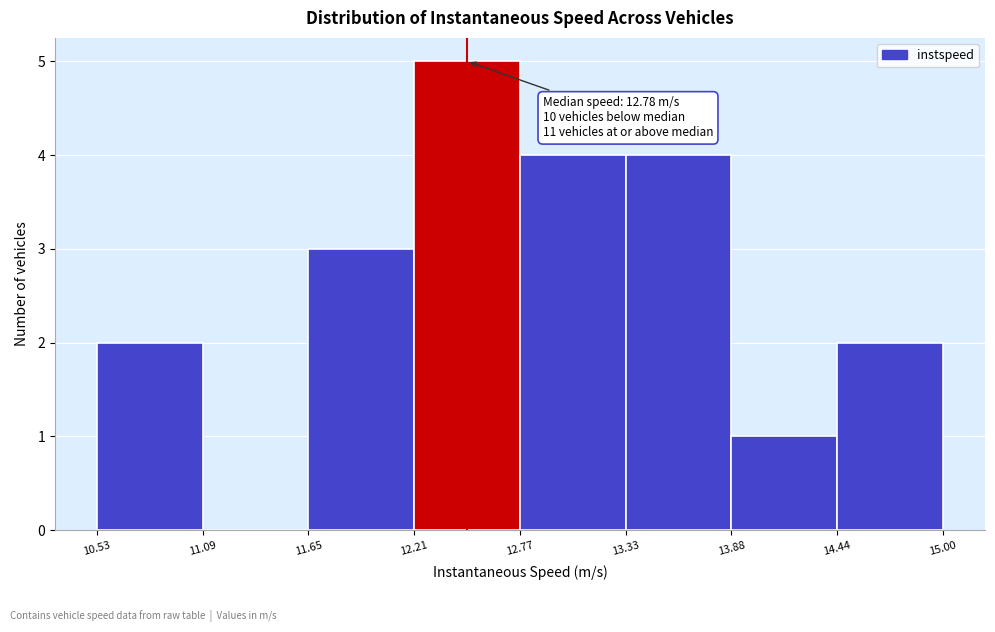

Over which range of the x-axis is the bar tallest?

12.21 to 12.77